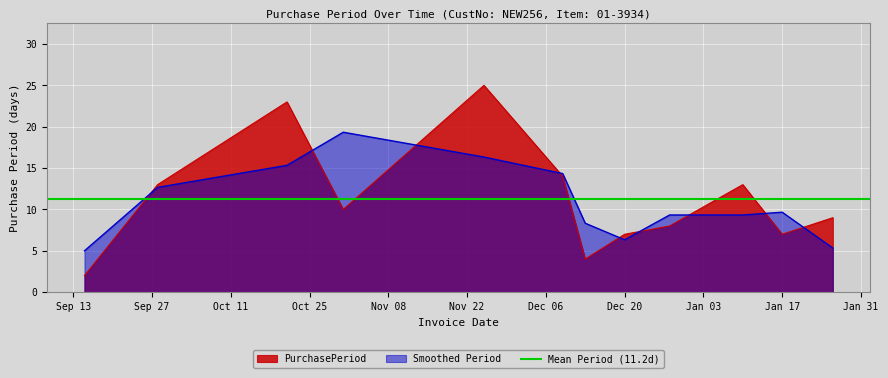

How many interior local valleys (lower than both neighbors) does the data have?

3